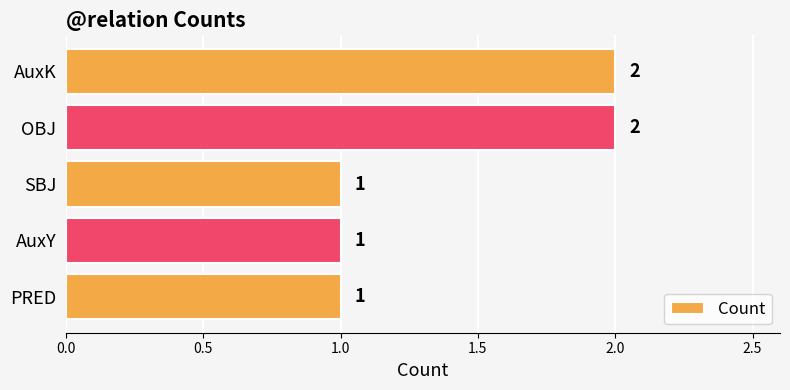

What is the change in value from SBJ to AuxK?

+1